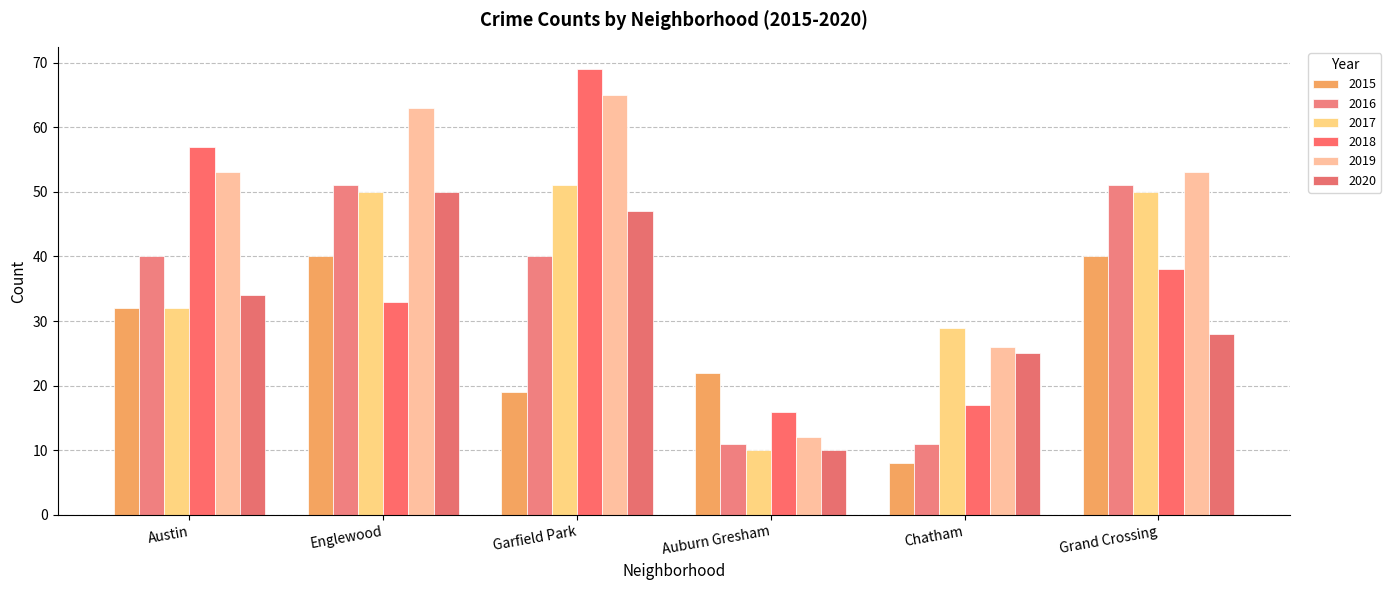

How many values in the 2015 series are below 32?

3